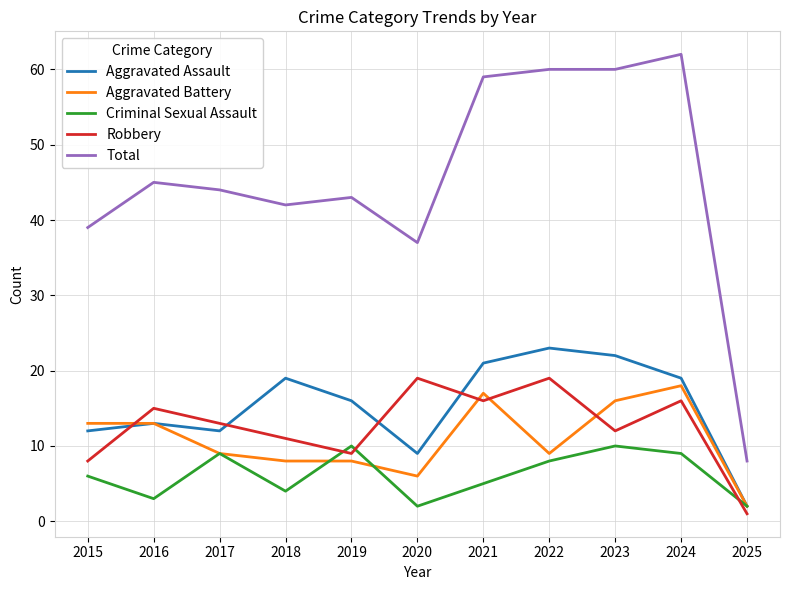

True or false: Total and Aggravated Assault intersect in this chart.

False